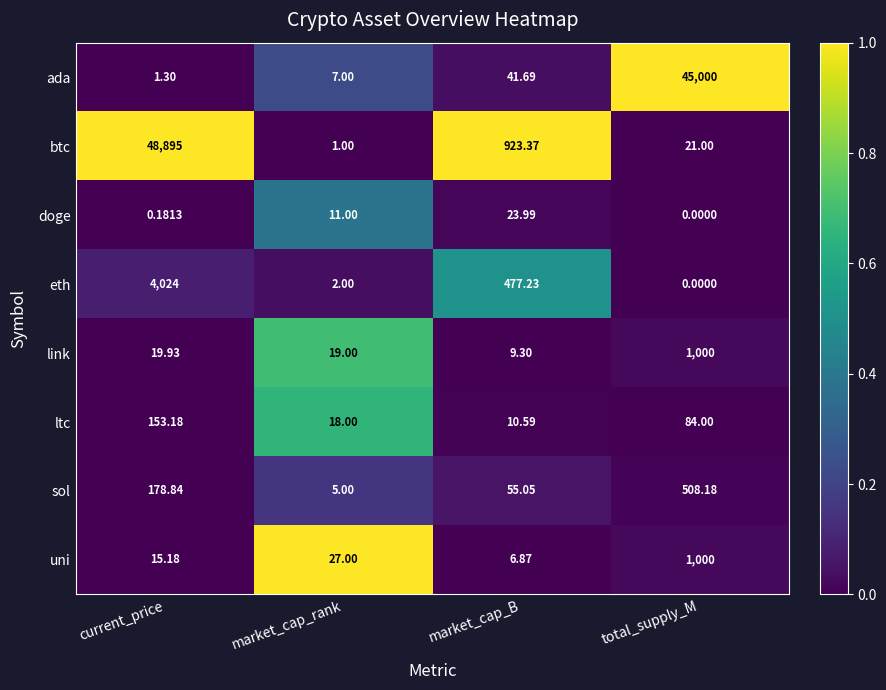

Which series has the largest total across all categories?

btc